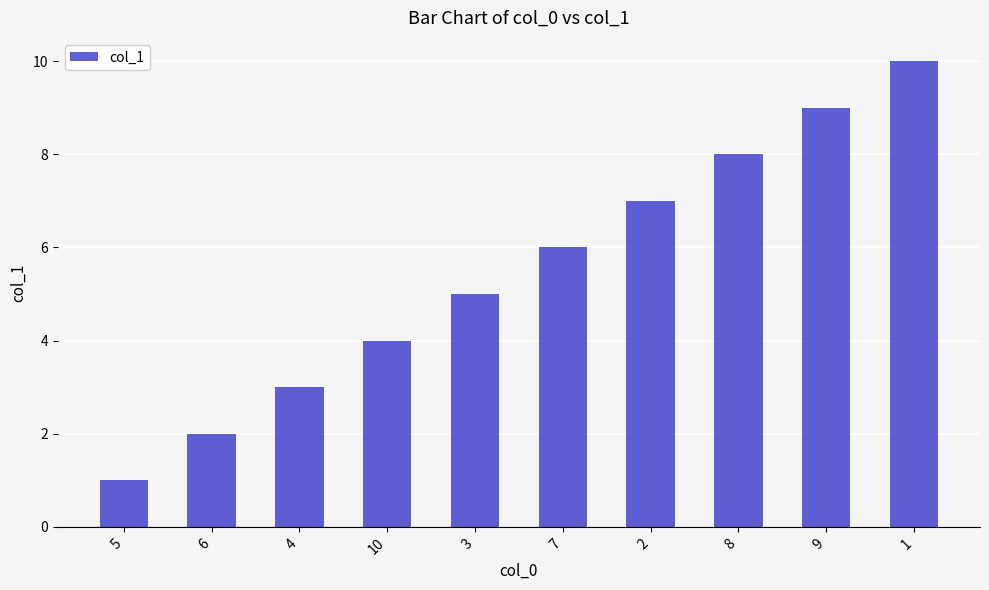

How many bars are there in total?

10